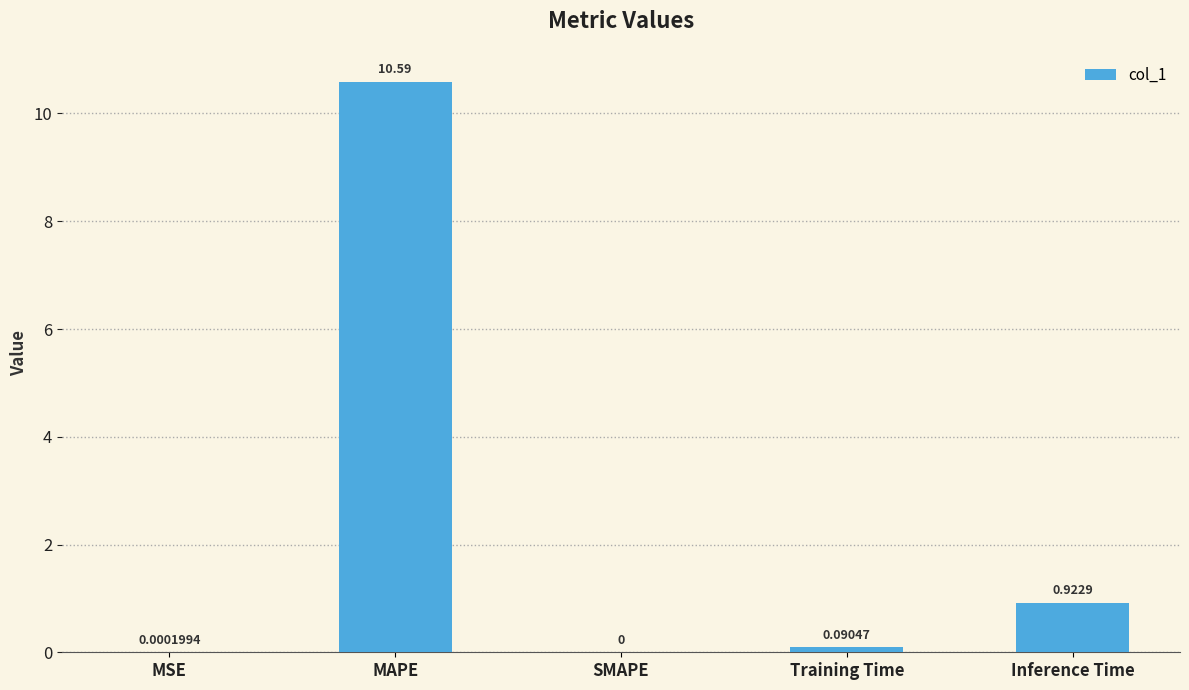

Which label corresponds to the largest value in the chart?

MAPE